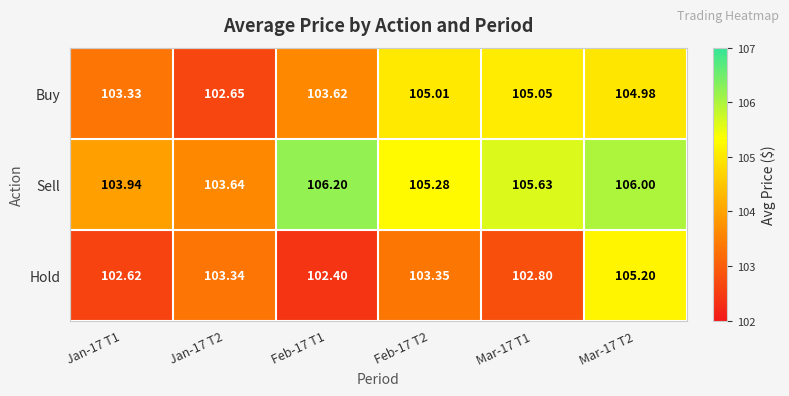

At which category is the sum across all series the highest?

Mar-17 T2